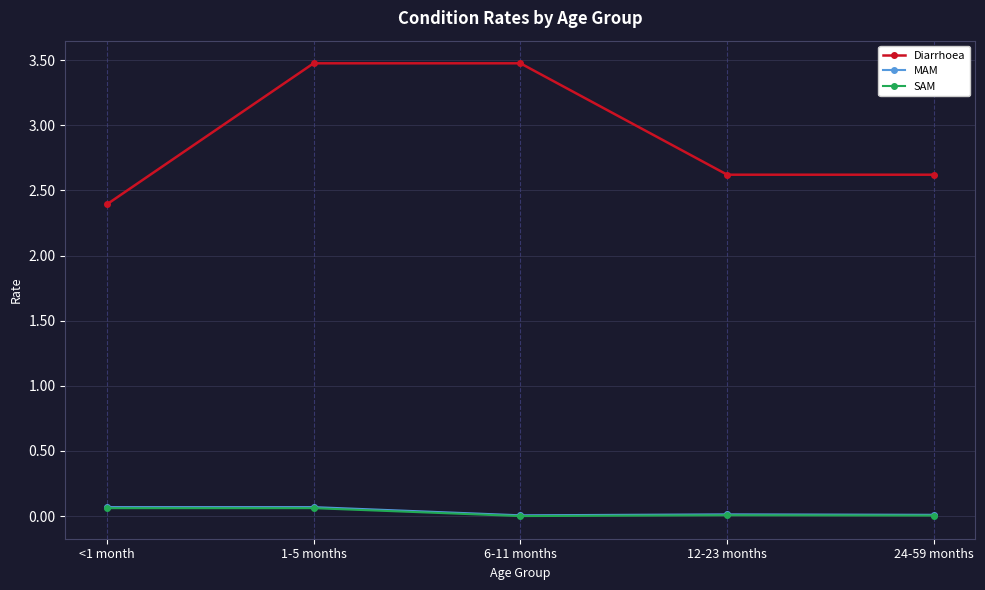

Which series has the widest spread of values?

Diarrhoea